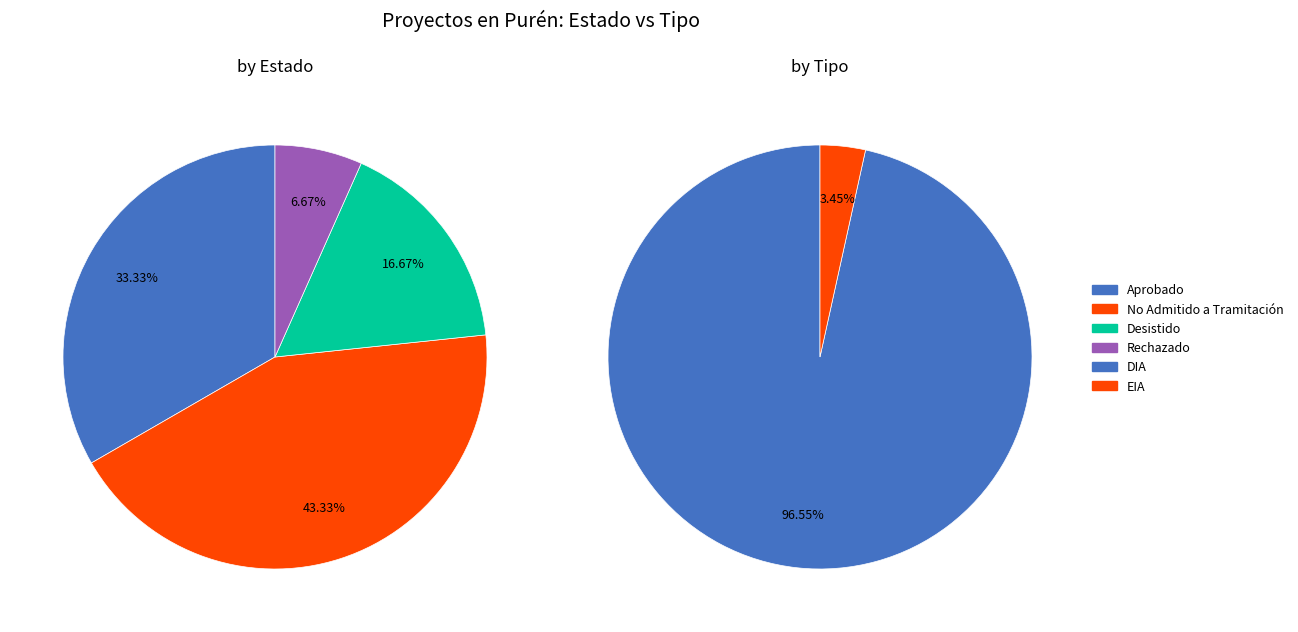

Count the number of slices in the pie.

4